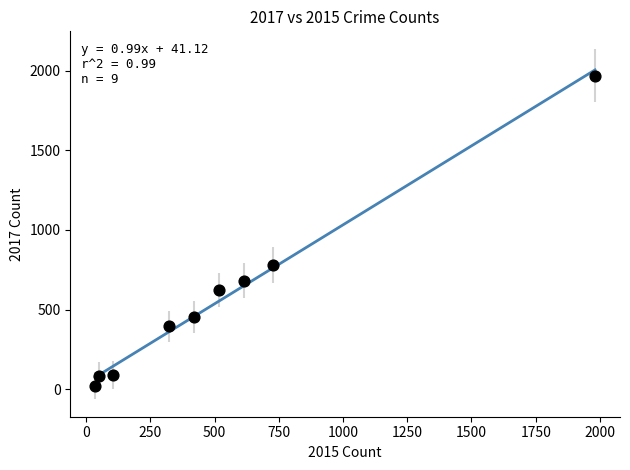

What Y value in the scatter plot is closest to 995?

780